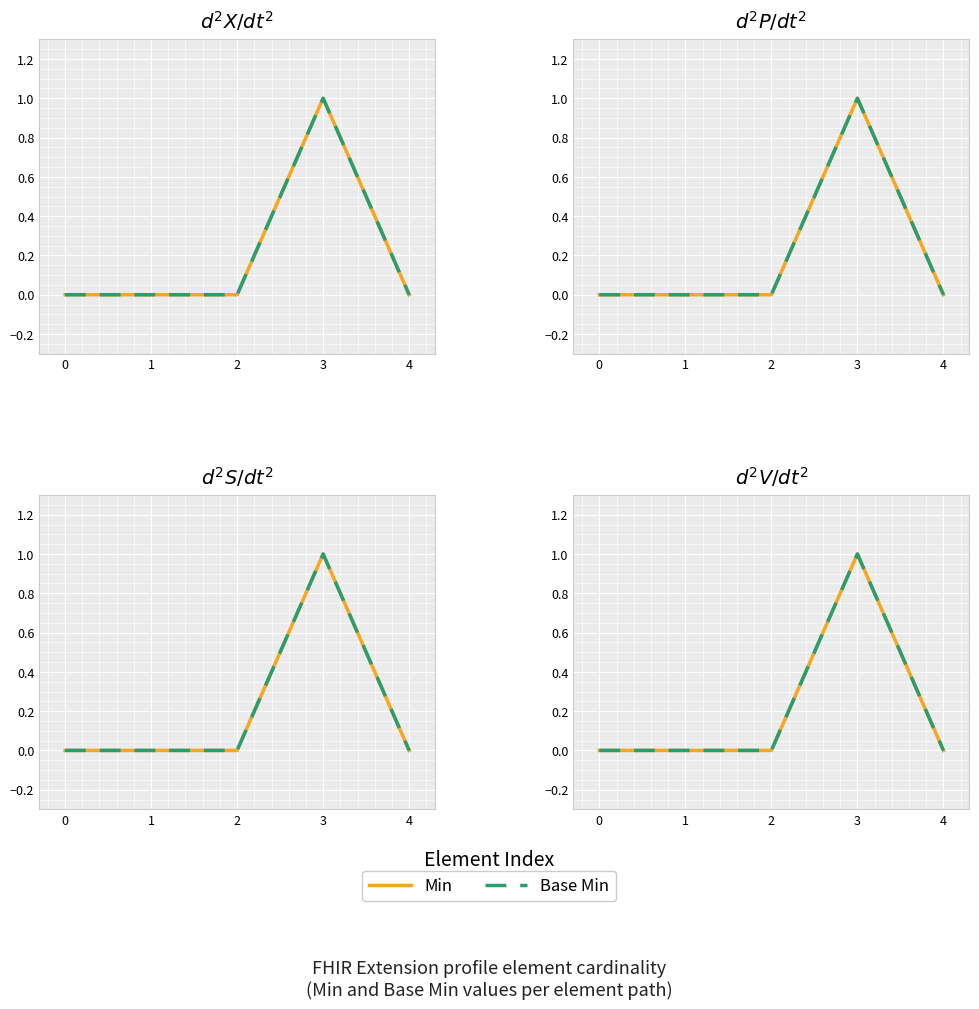

What is the sum of all Min values?

1